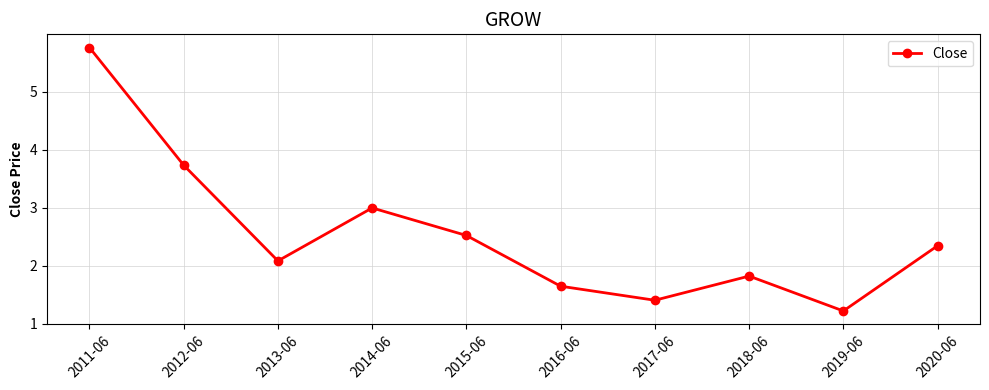

True or false: there are more than 2 points higher than both neighbors.

False